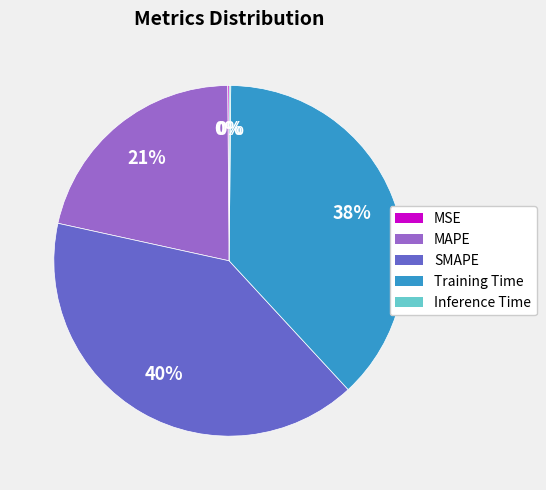

To the nearest percent, what portion does MAPE represent?

21%